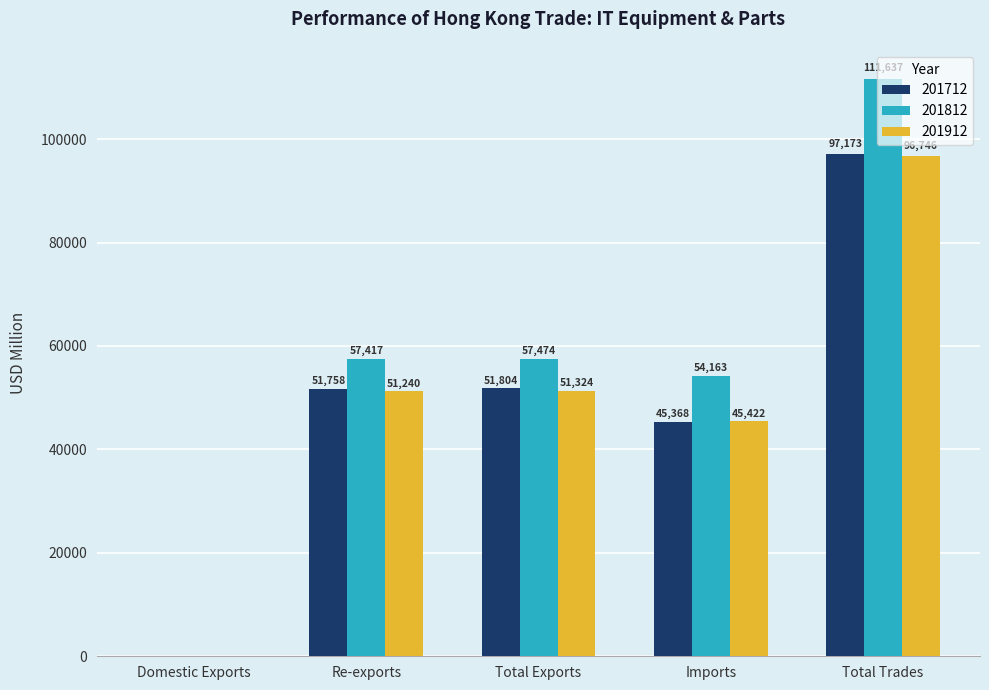

What is the maximum value shown in the chart?

111637.3